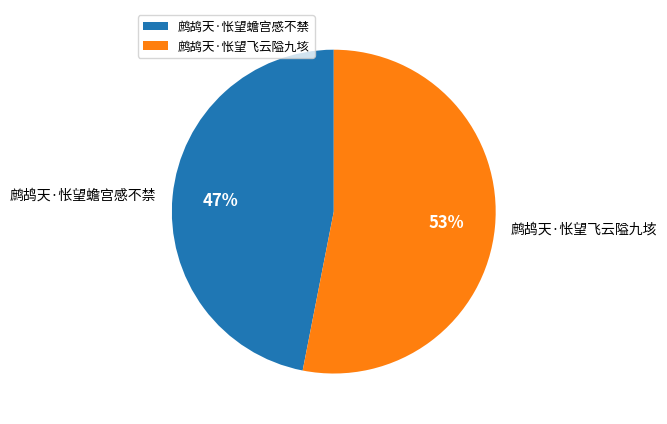

To the nearest percent, what is the difference between the largest and smallest slice percentages?

6%